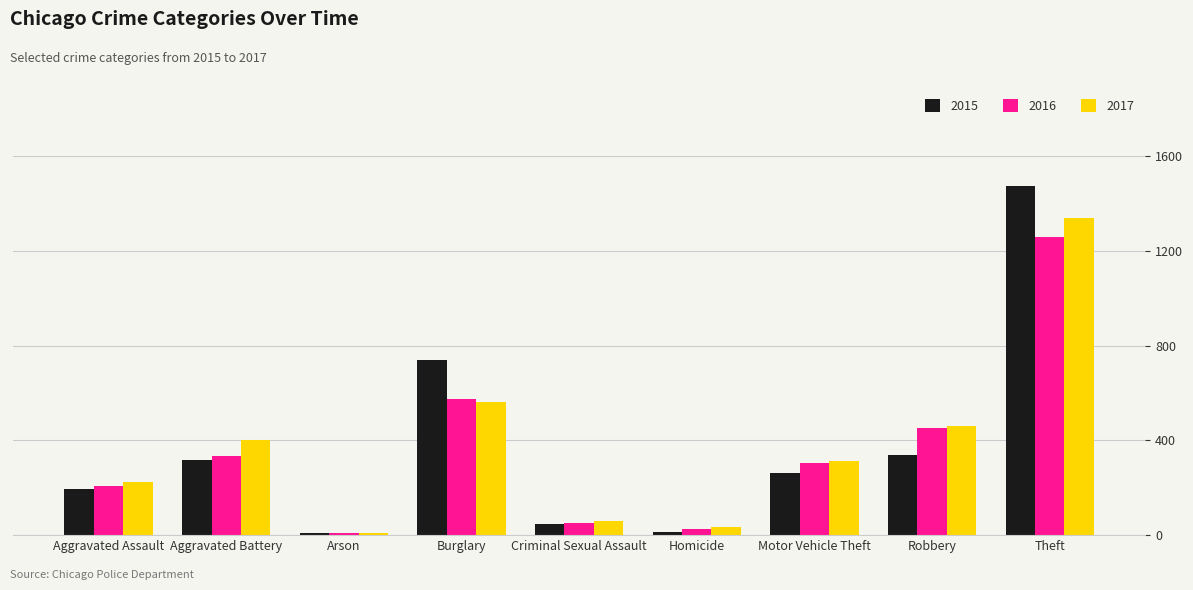

How many bars are there in total?

27